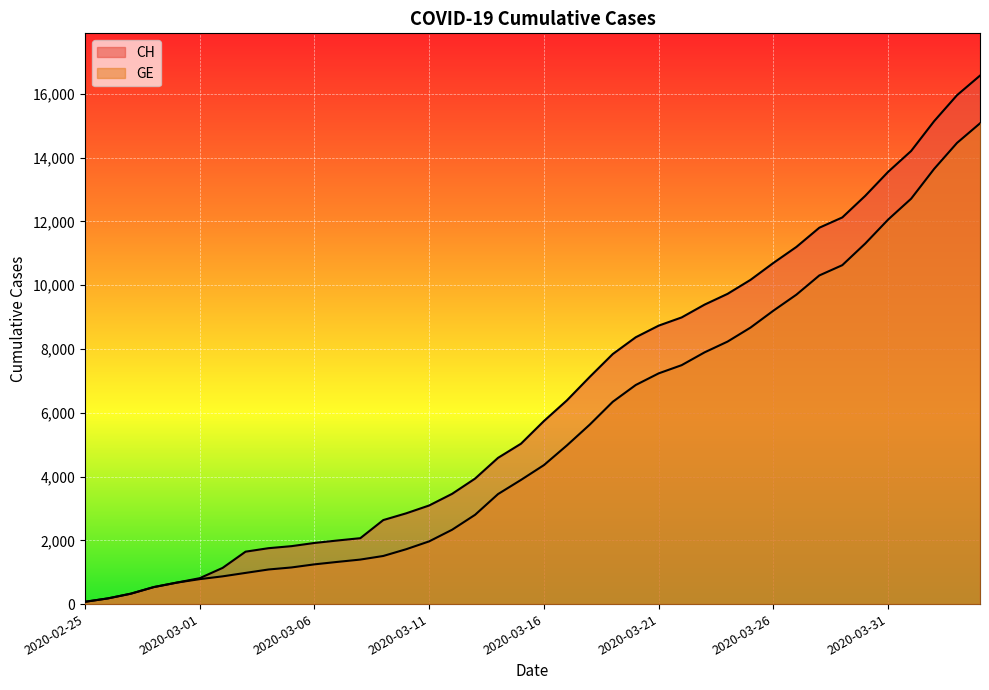

The value of GE at 2020-03-14 is 1182. True or false?

False